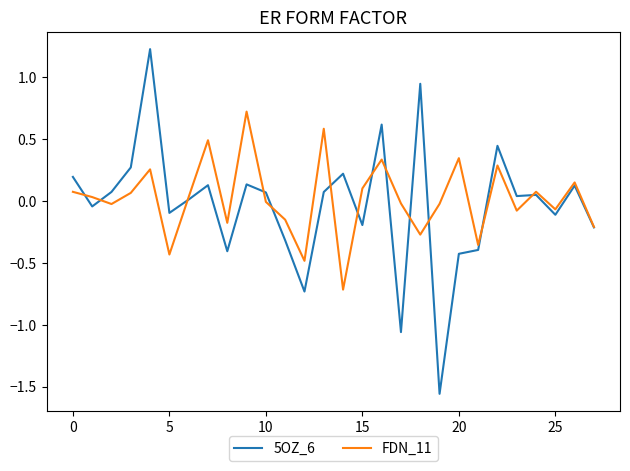

What is the maximum value for FDN_11?

0.7